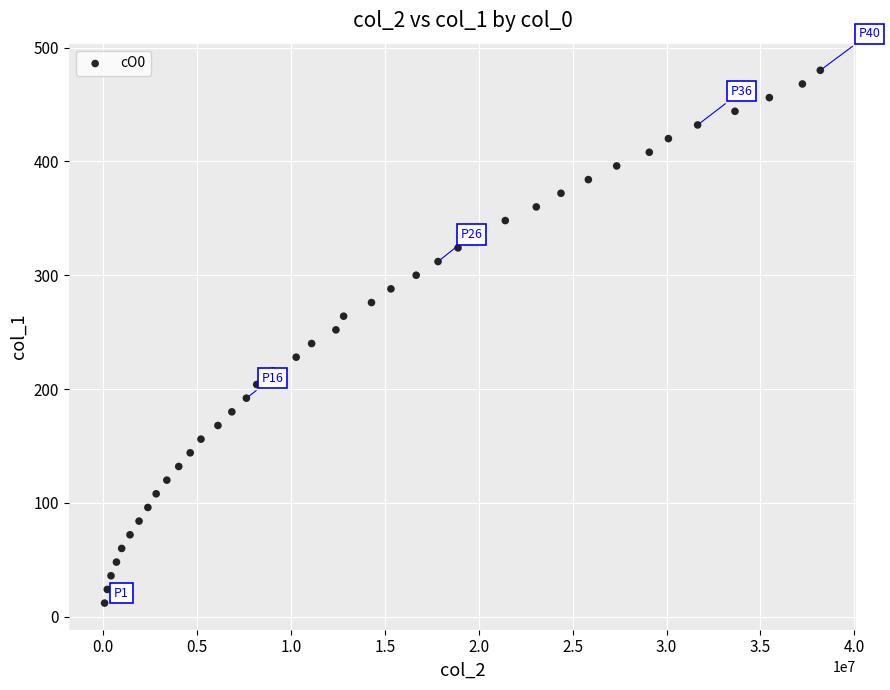

What is the range of X values (max minus min)?

38109785